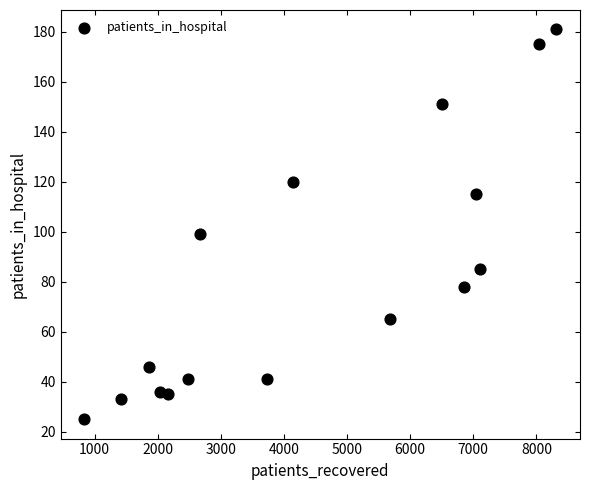

What Y value in the scatter plot is closest to 103?

99